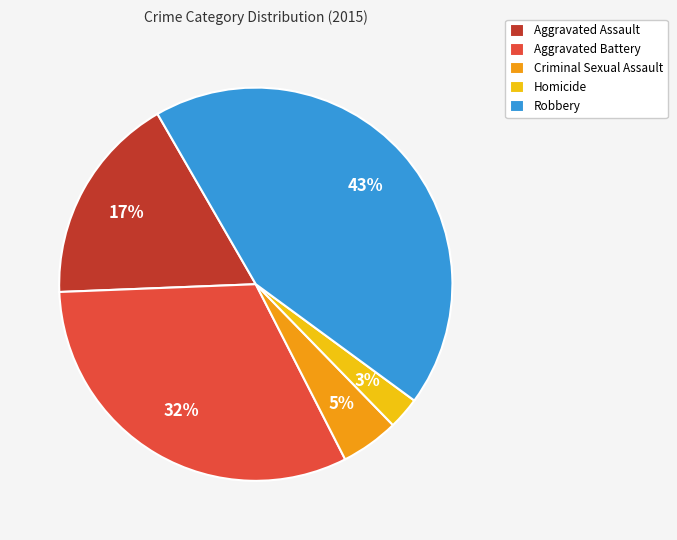

To the nearest percent, what percentage of the pie is Aggravated Assault?

17%